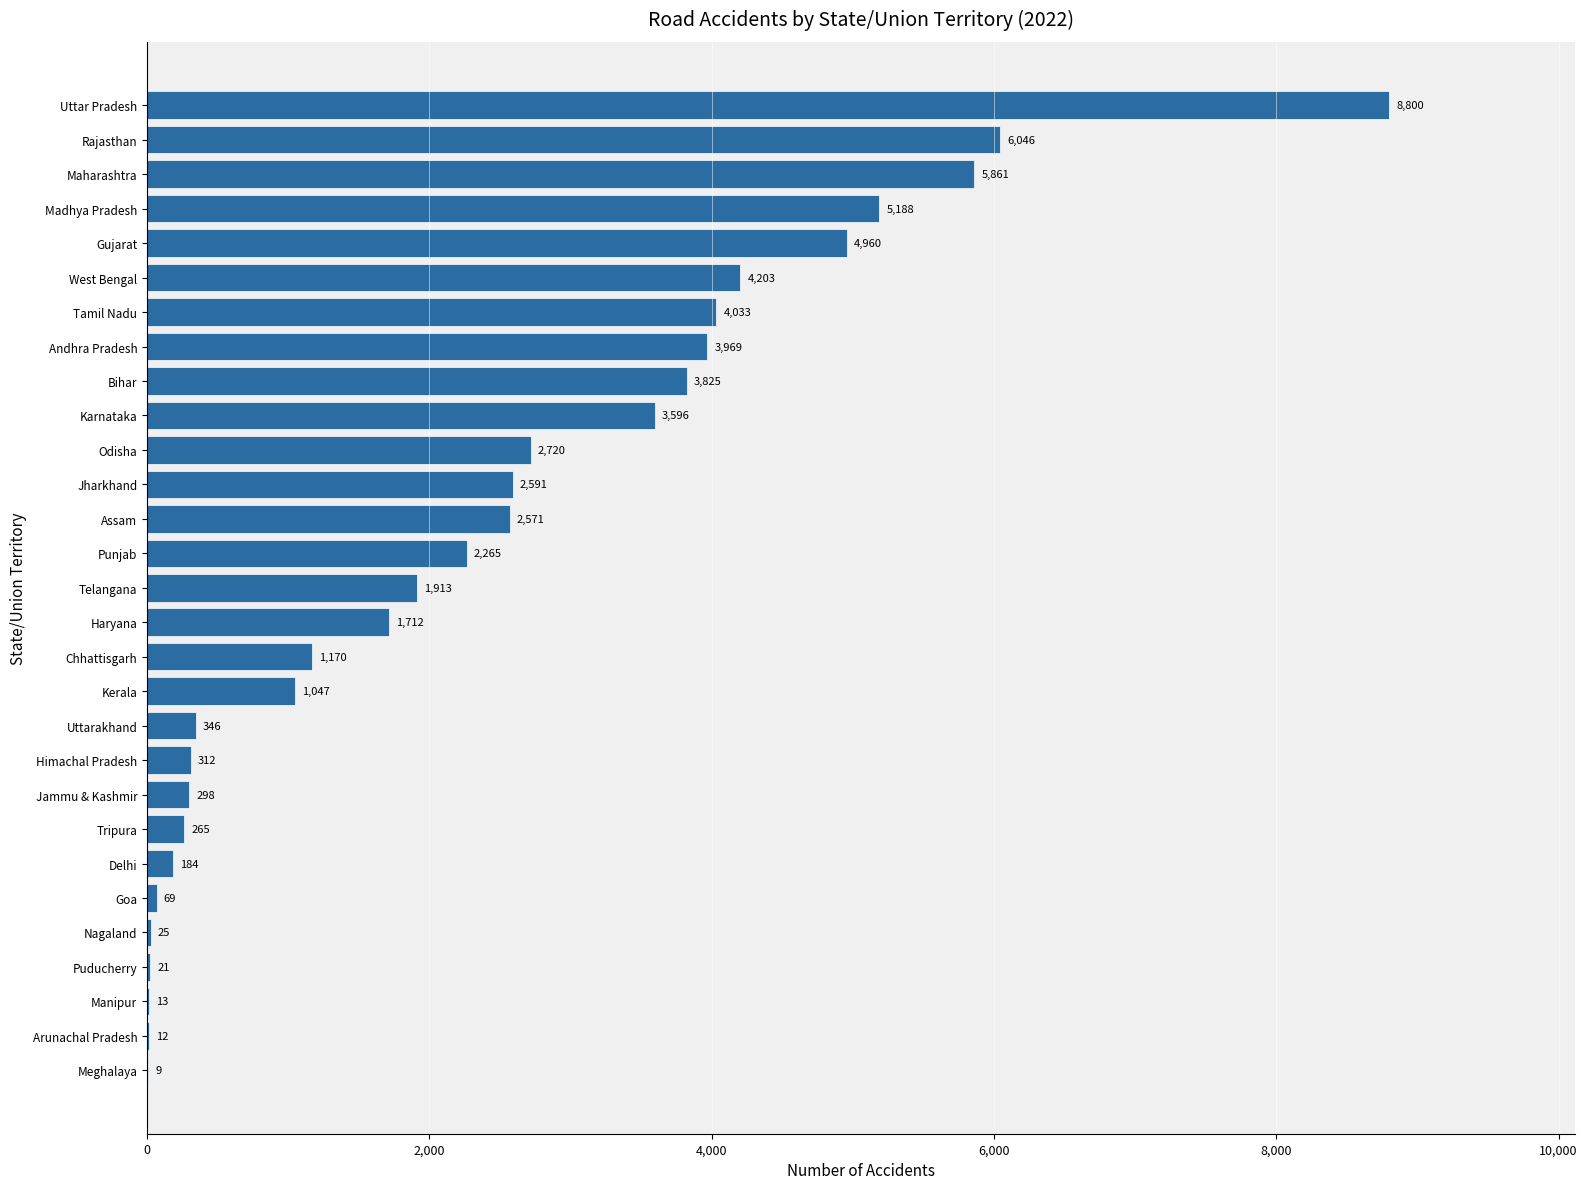

Between Jammu & Kashmir and Uttarakhand, which is larger?

Uttarakhand